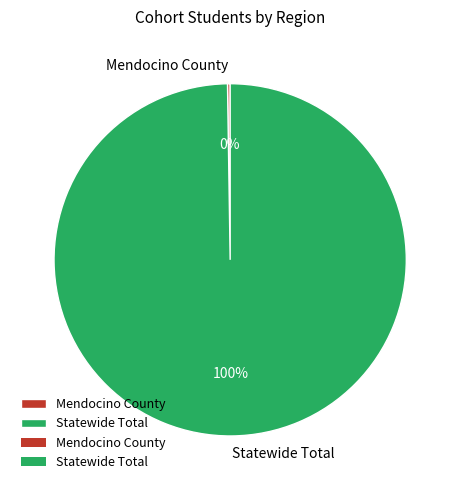

What percentage is the Statewide Total slice, to the nearest percent?

100%